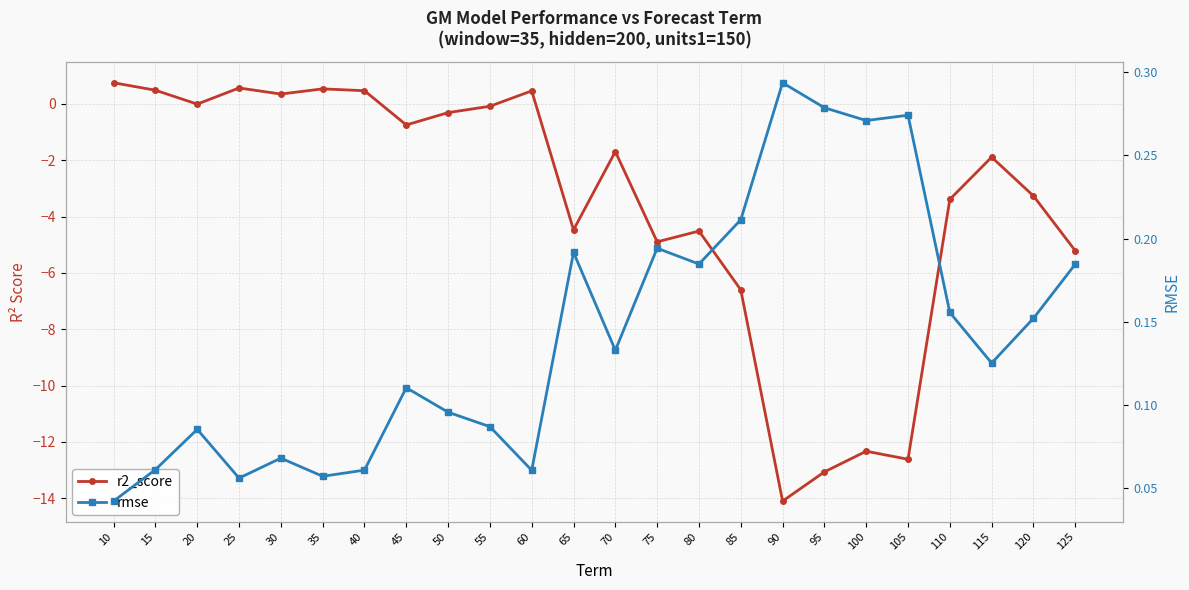

How many interior local peaks does the rmse series have?

7